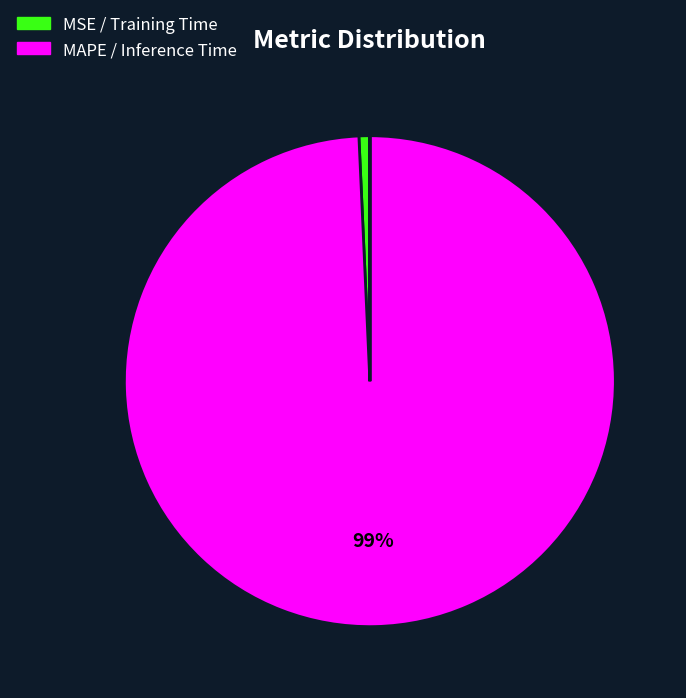

Which category has the biggest portion of the pie?

MAPE